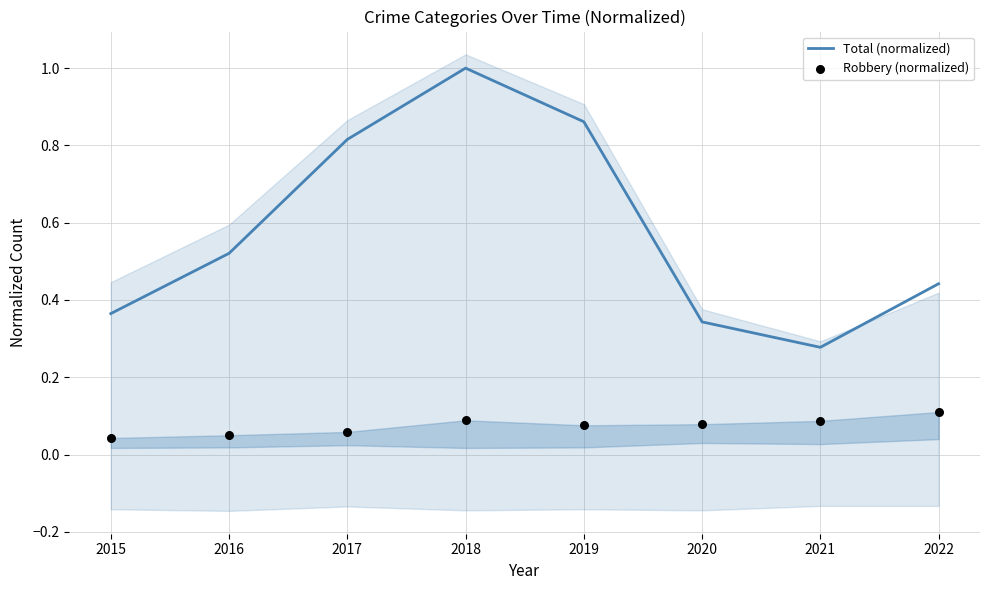

What are all the series names shown in the legend?

Total (normalized), Robbery (normalized)